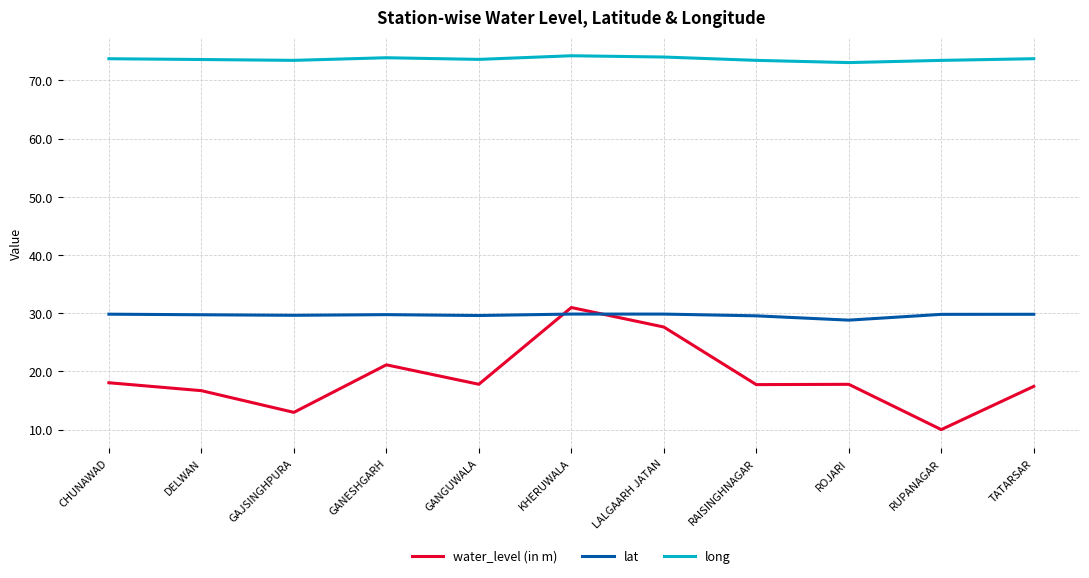

Is the value of long at DELWAN greater than the value of lat at CHUNAWAD?

Yes